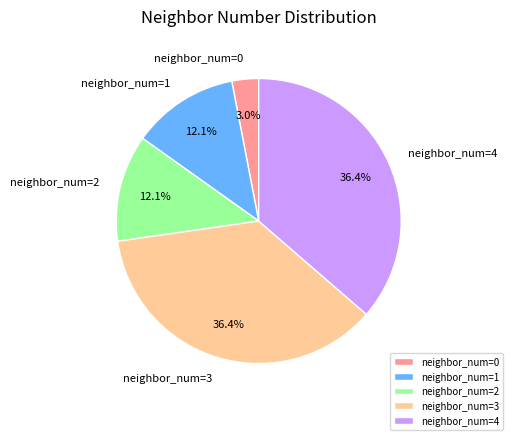

Which slice is the smallest?

neighbor_num=0